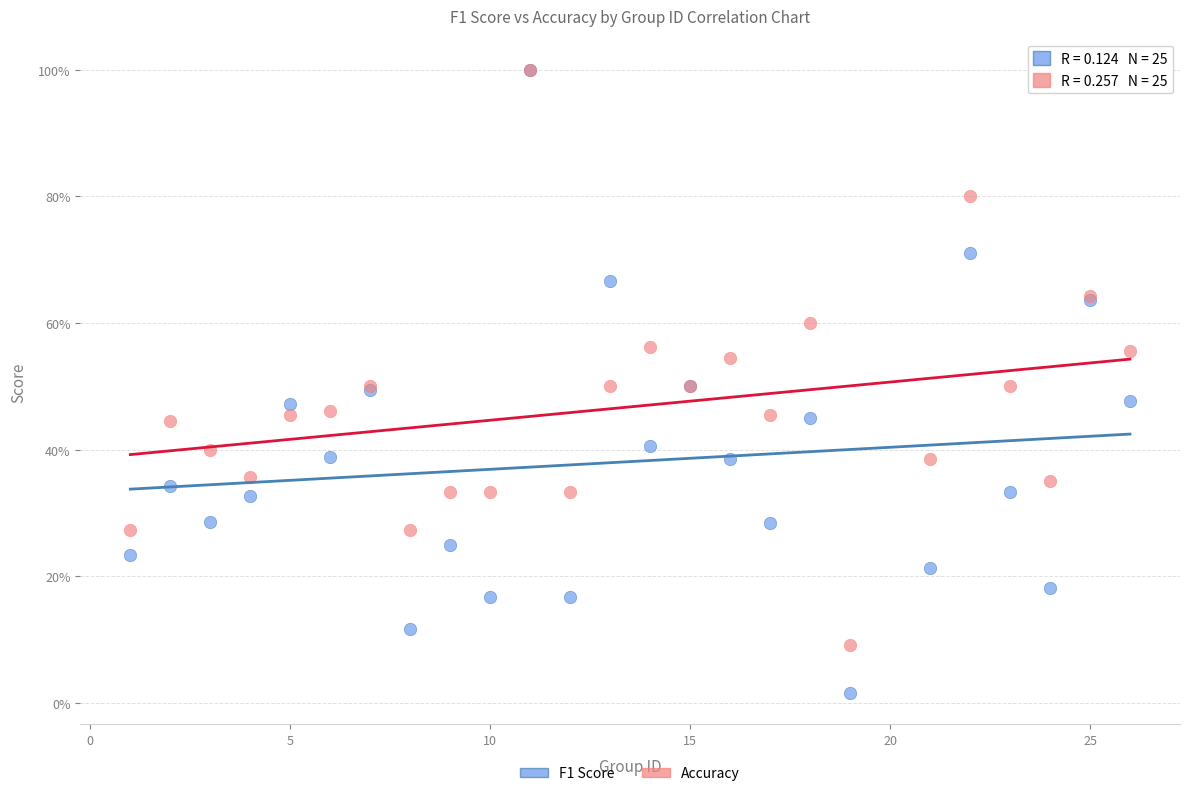

Which series contains the lowest Y value?

F1 Score